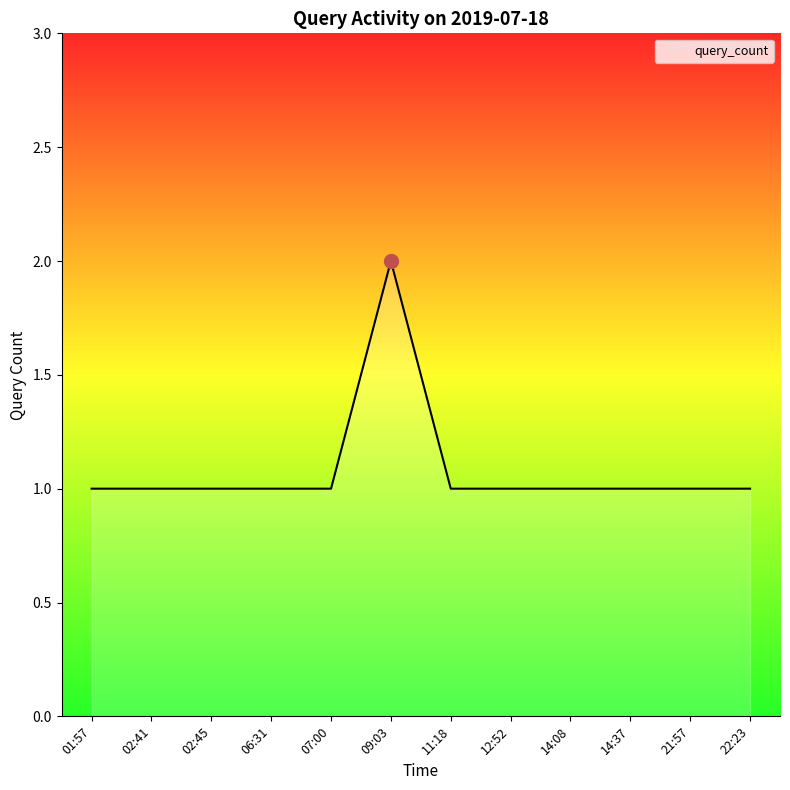

Reading left to right, extract all data points from this chart.

01:57=1	02:41=1	02:45=1	06:31=1	07:00=1	09:03=2	11:18=1	12:52=1	14:08=1	14:37=1	21:57=1	22:23=1